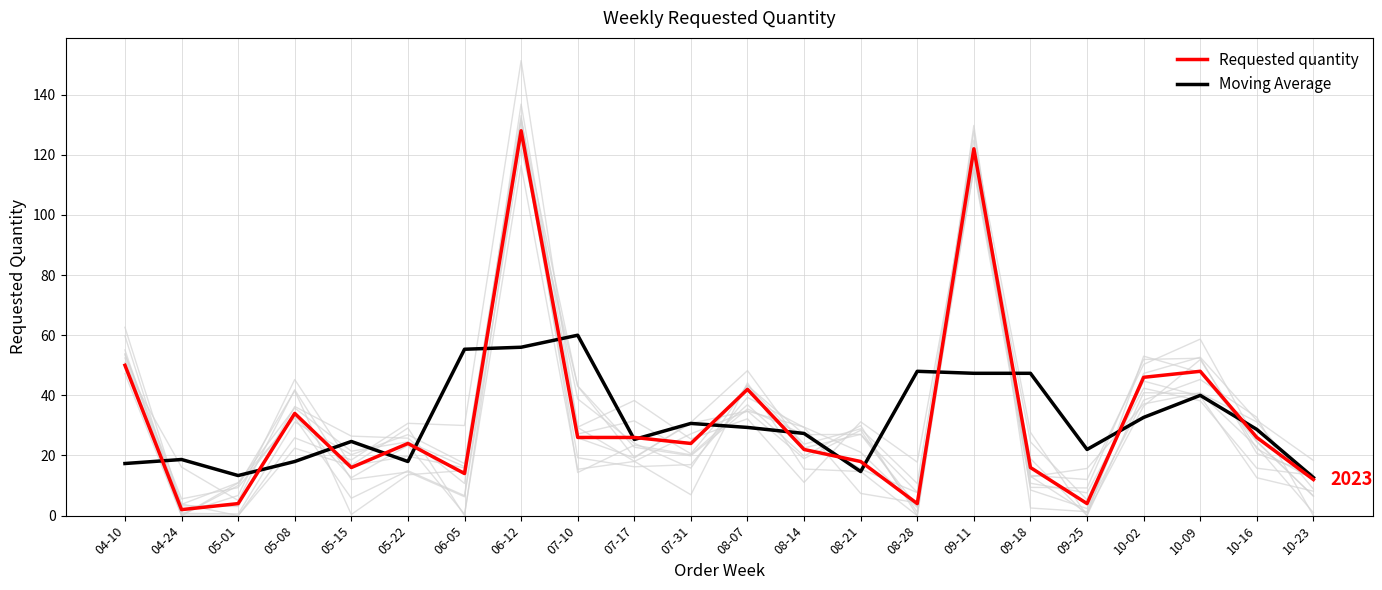

Reading left to right, transcribe all the data shown in this chart.

Requested quantity: 04-10=50.0	04-24=2.0	05-01=4.0	05-08=34.0	05-15=16.0	05-22=24.0	06-05=14.0	06-12=128.0	07-10=26.0	07-17=26.0	07-31=24.0	08-07=42.0	08-14=22.0	08-21=18.0	08-28=4.0	09-11=122.0	09-18=16.0	09-25=4.0	10-02=46.0	10-09=48.0	10-16=26.0	10-23=12.0
Moving Average: 04-10=17.3	04-24=18.7	05-01=13.3	05-08=18.0	05-15=24.7	05-22=18.0	06-05=55.3	06-12=56.0	07-10=60.0	07-17=25.3	07-31=30.7	08-07=29.3	08-14=27.3	08-21=14.7	08-28=48.0	09-11=47.3	09-18=47.3	09-25=22.0	10-02=32.7	10-09=40.0	10-16=28.7	10-23=12.7